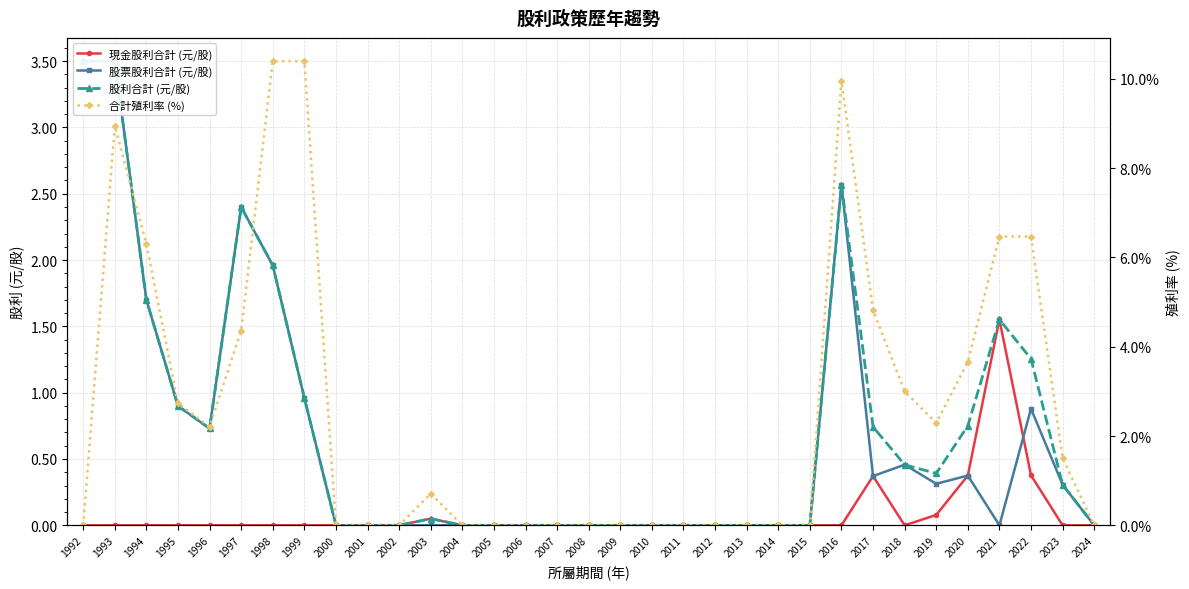

Where is the first local minimum for 股利合計 (元/股)?

1996